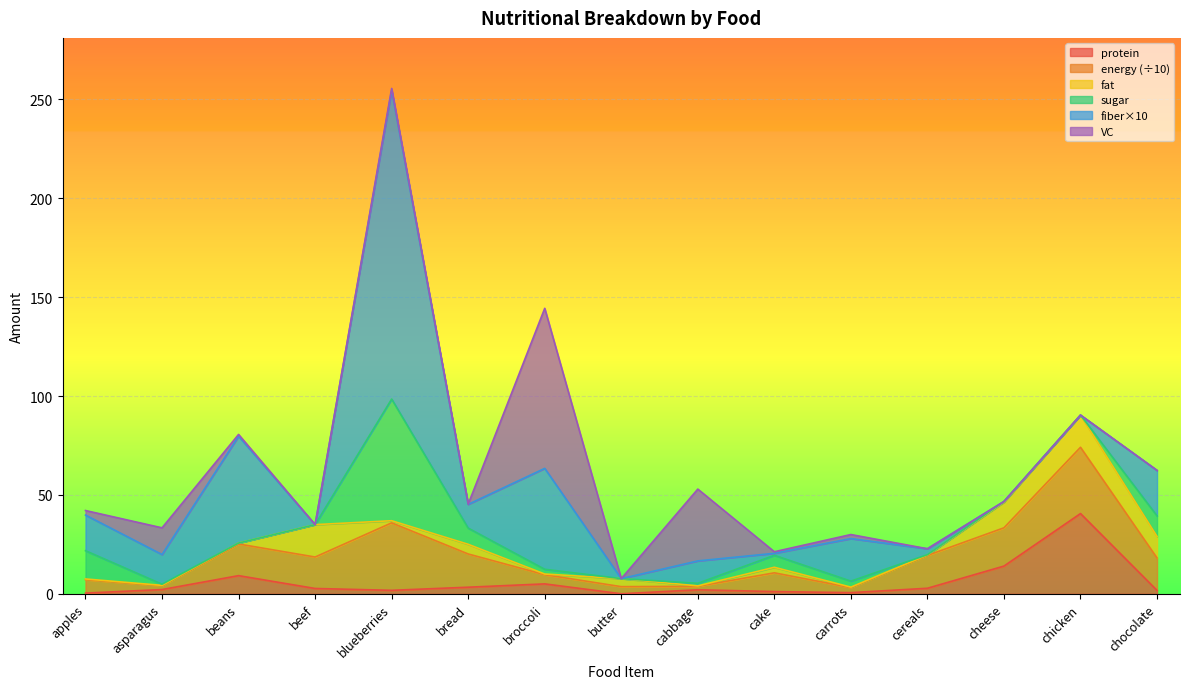

Is the value of protein at beef greater than the value of fat at cake?

No